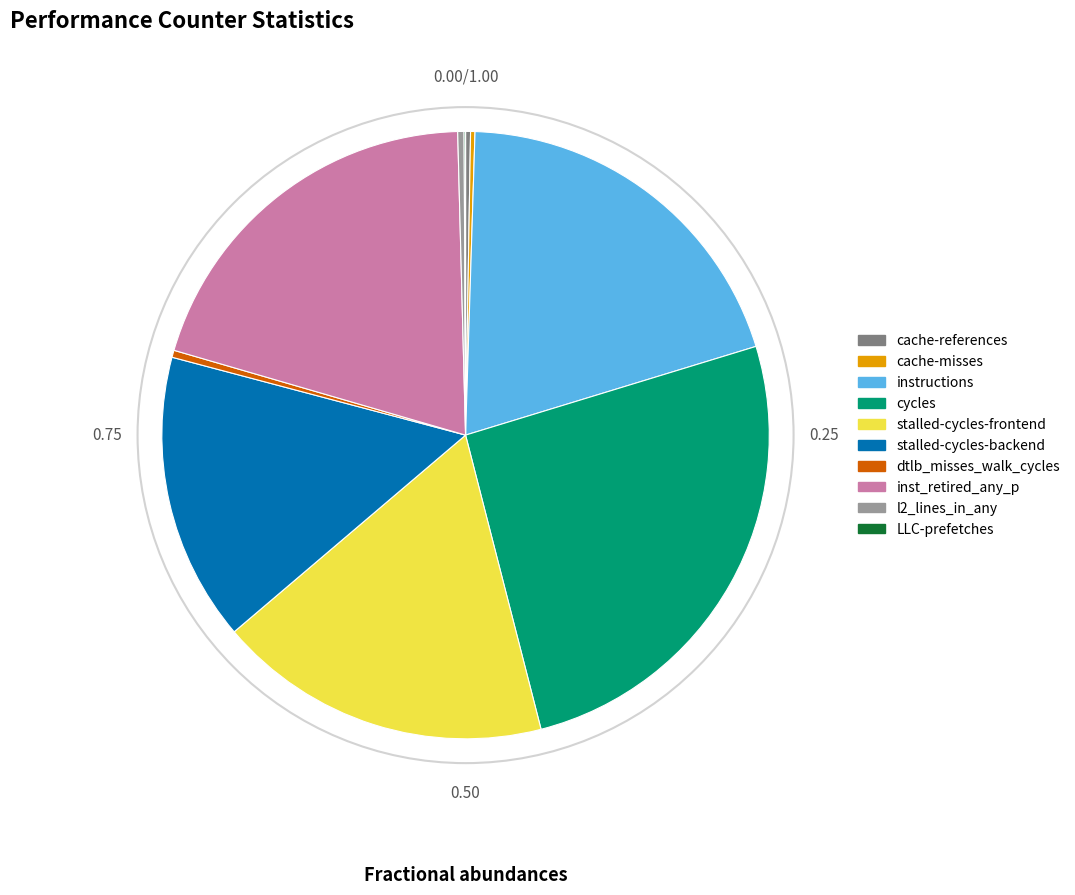

Is it true that cycles is 26% of the pie?

True